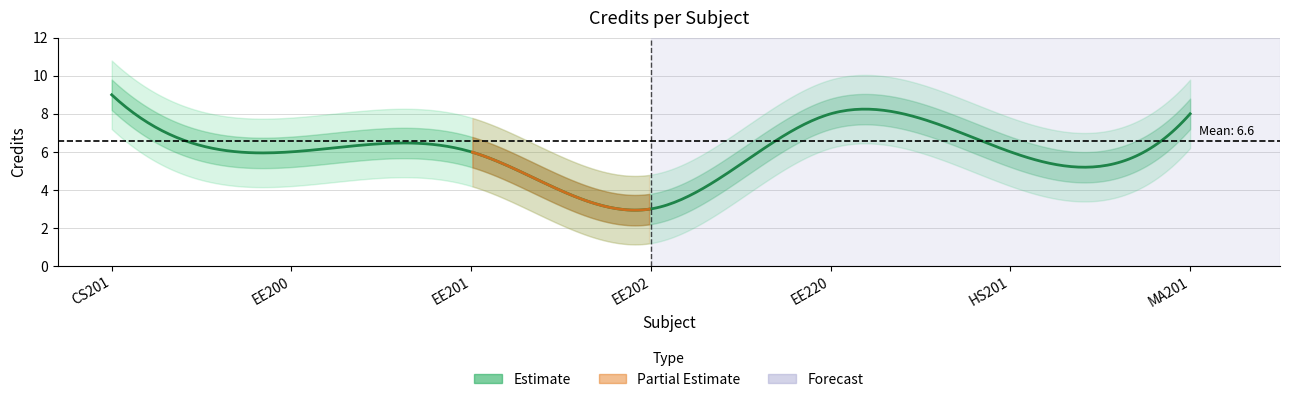

True or false: the data has more than 1 interior local peaks.

False